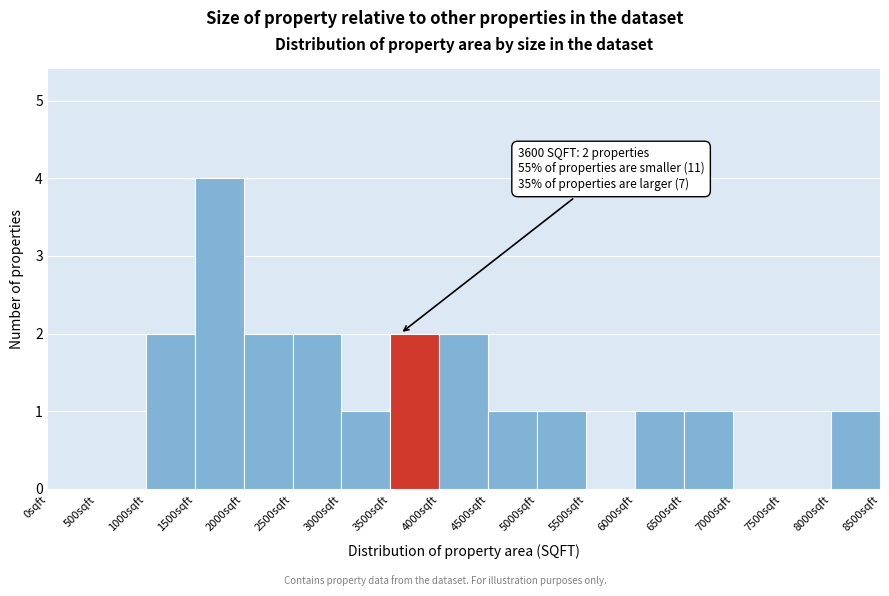

Which range on the x-axis has the tallest bar?

1500 to 2000